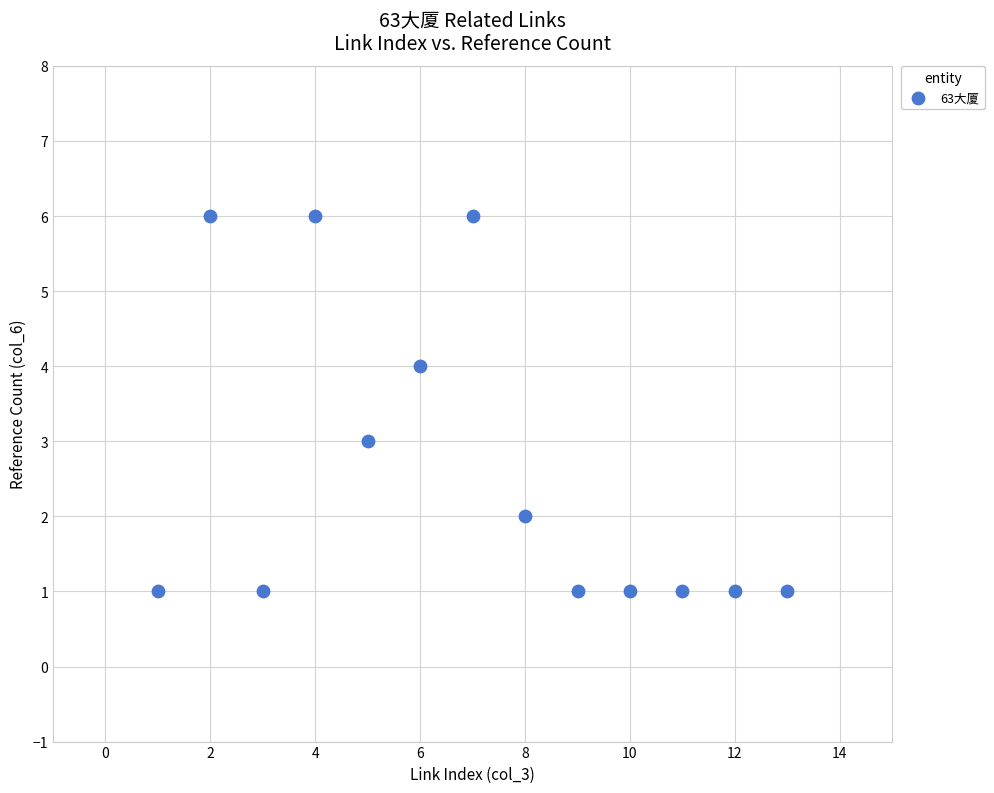

What is the range of Y values (max minus min)?

5